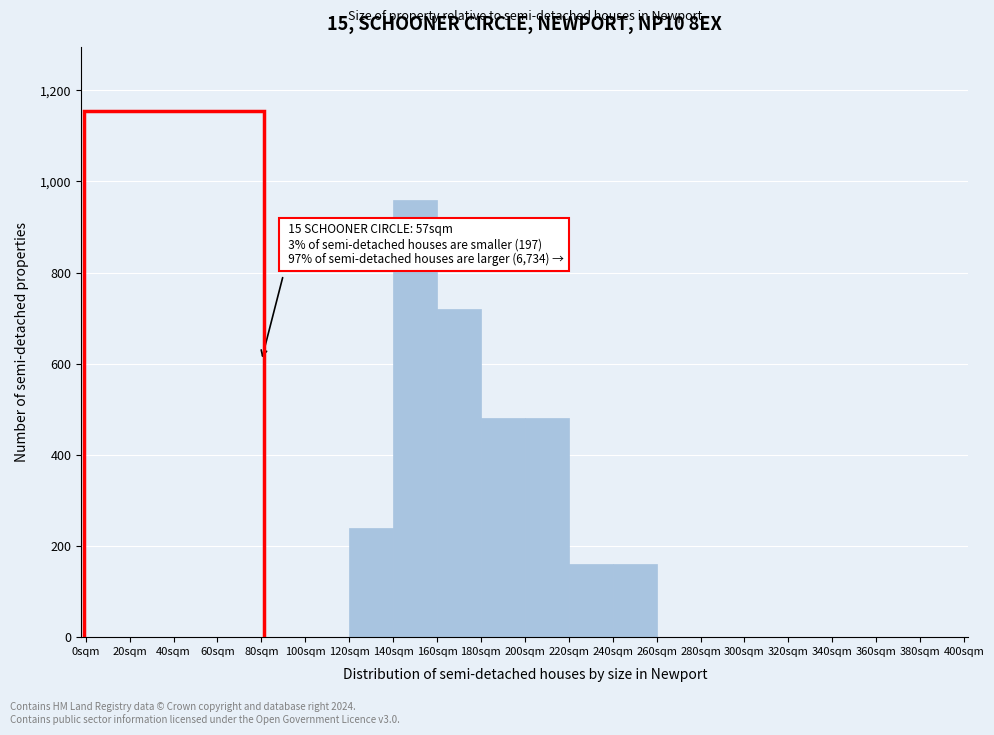

Over which range of the x-axis is the bar tallest?

140 to 160